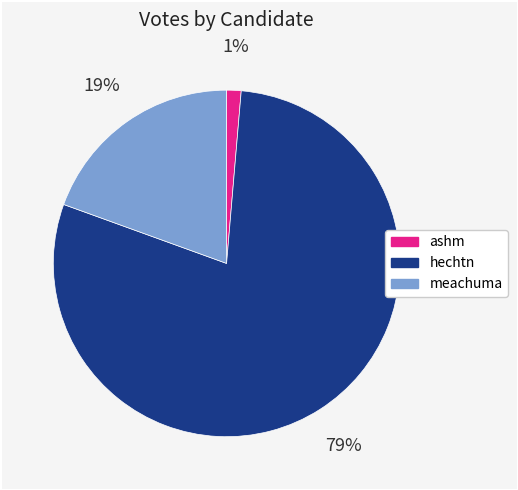

To the nearest percent, what is the difference between the ashm and meachuma slice percentages?

18%